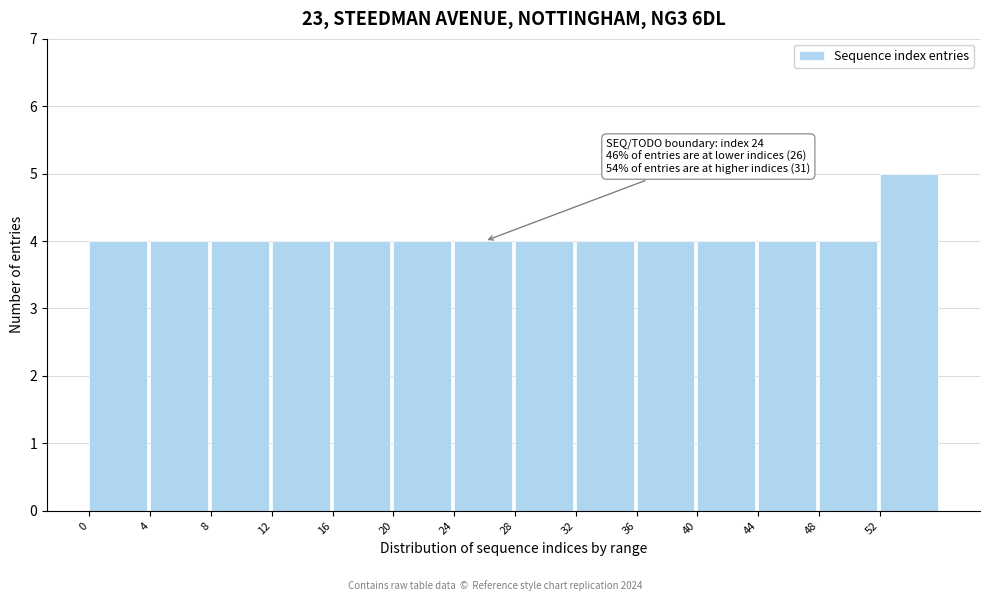

Over which range of the x-axis is the bar tallest?

52 to 56